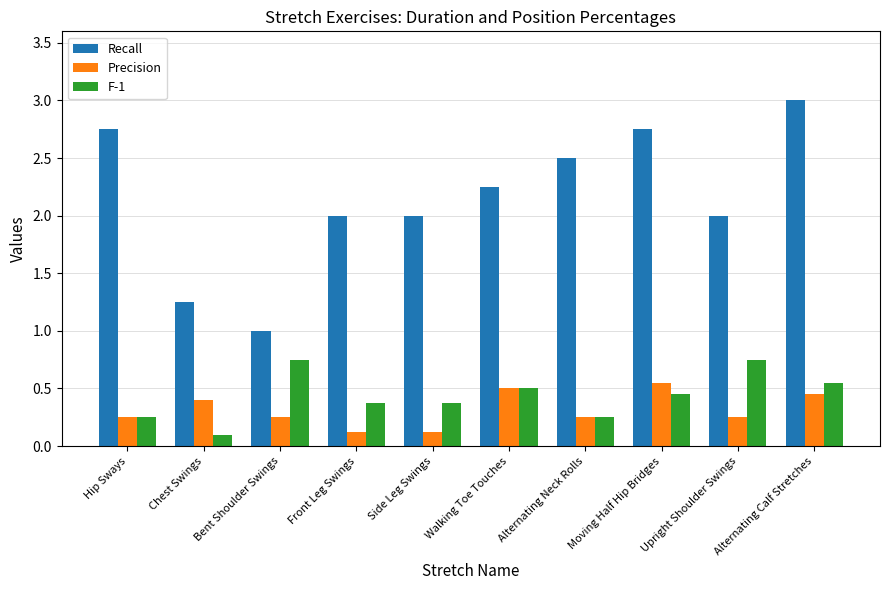

What is the label of the 8th bar from the right?

Bent Shoulder Swings